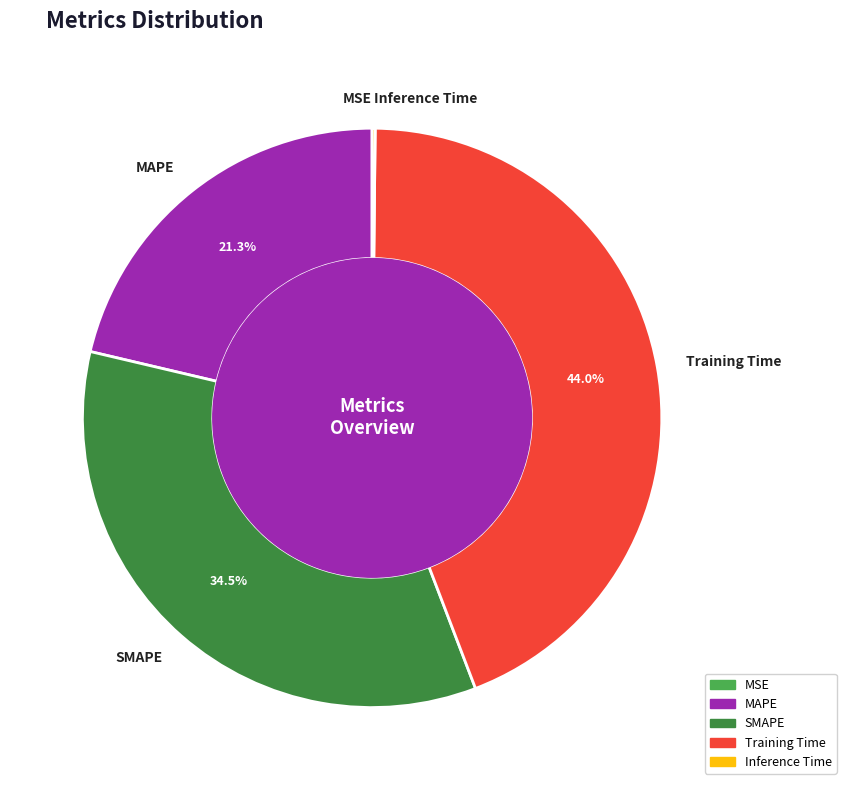

Which slice is the largest?

Training Time